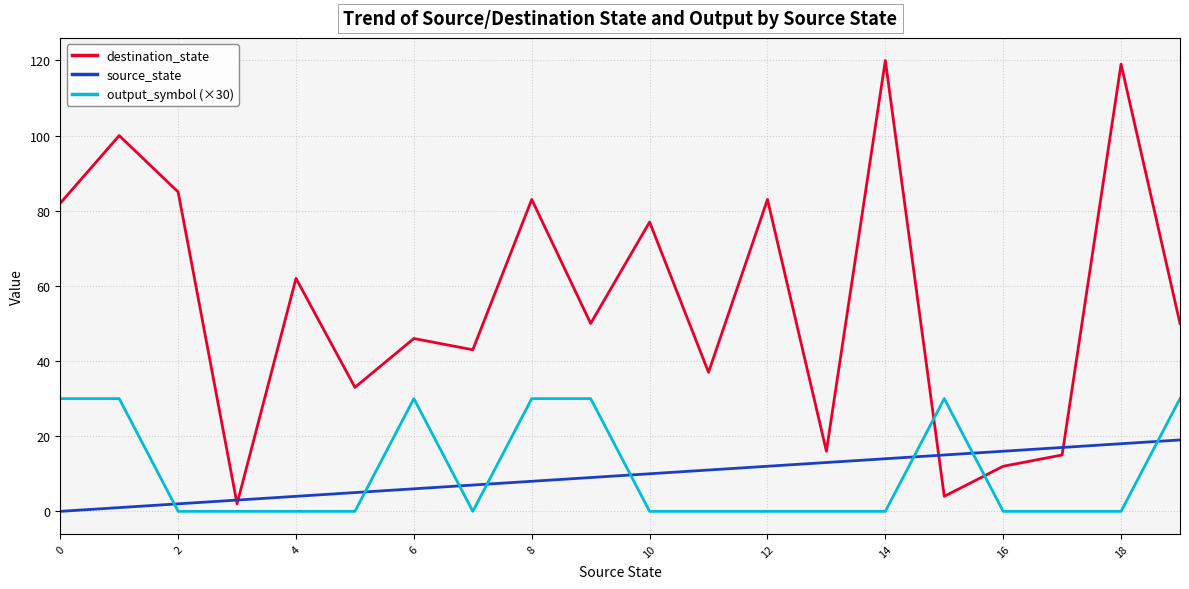

True or false: destination_state has more than 0 interior local peaks.

True